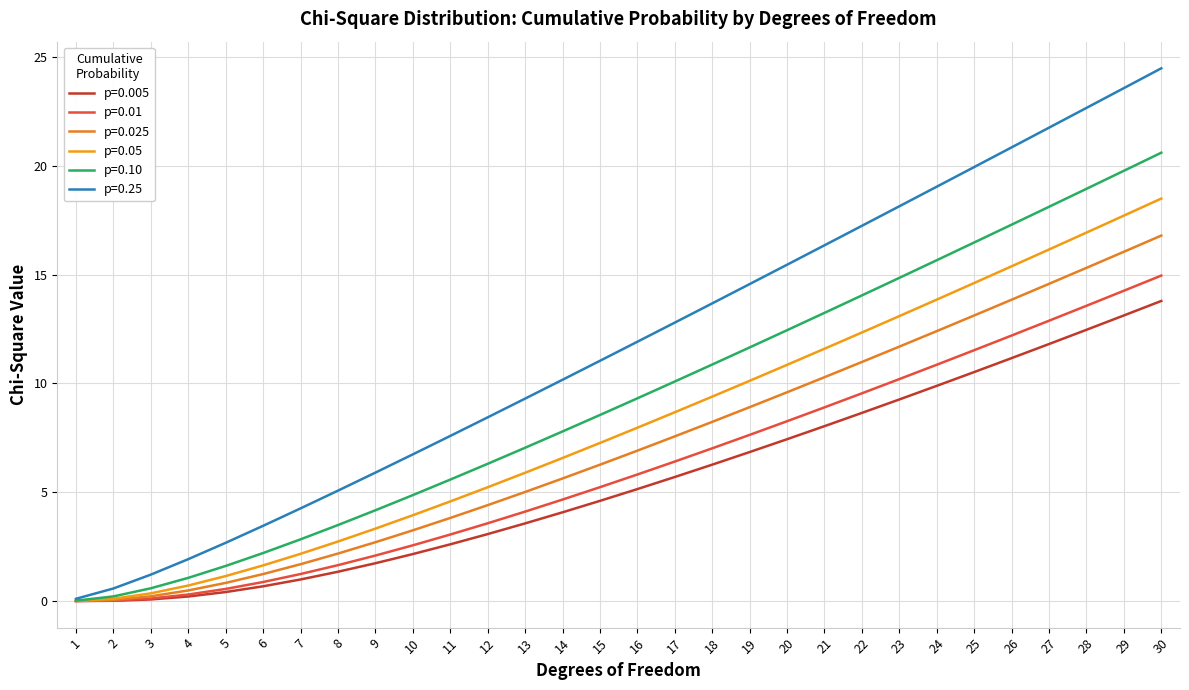

True or false: p=0.025 and p=0.05 intersect in this chart.

False